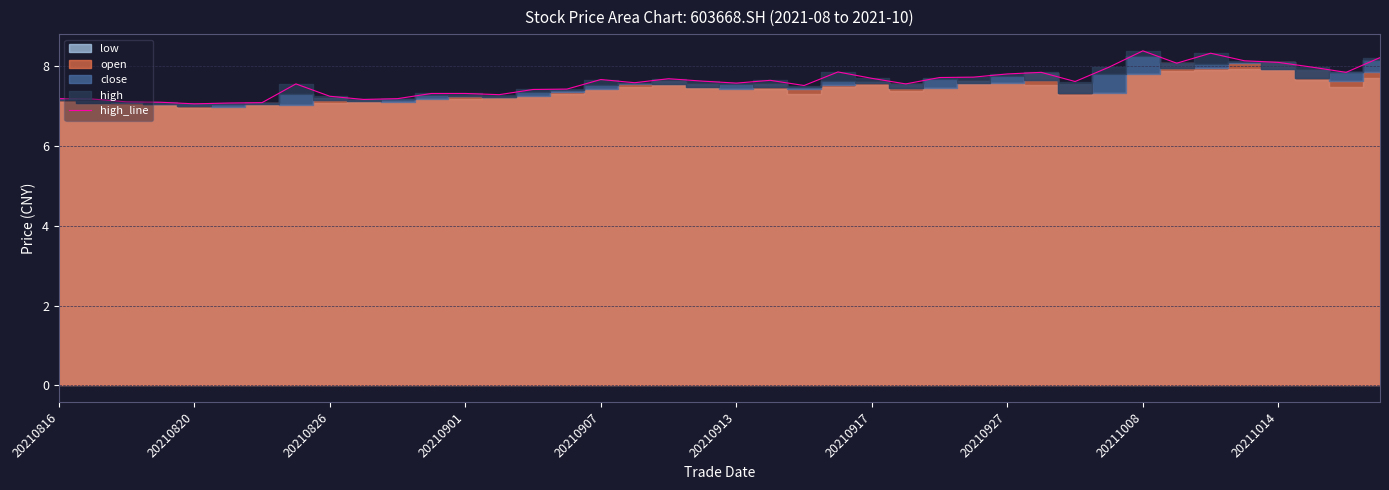

How many data points does each series have?

40